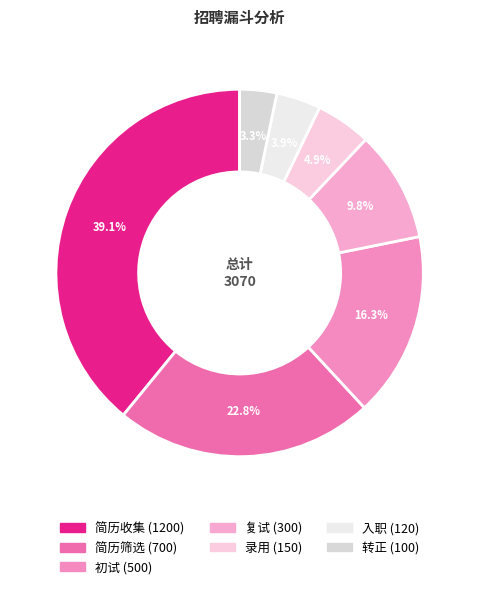

Is there any slice that represents more than half of the pie?

No